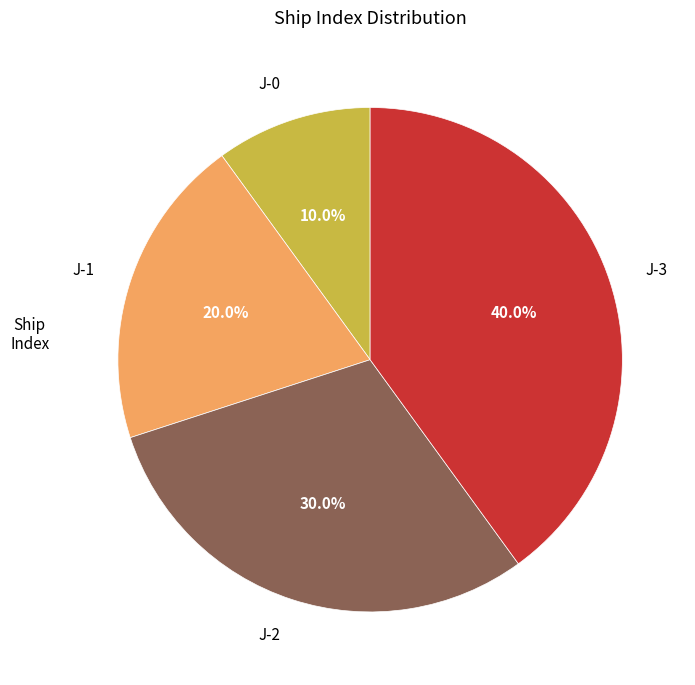

To the nearest percent, what portion does J-3 represent?

40%